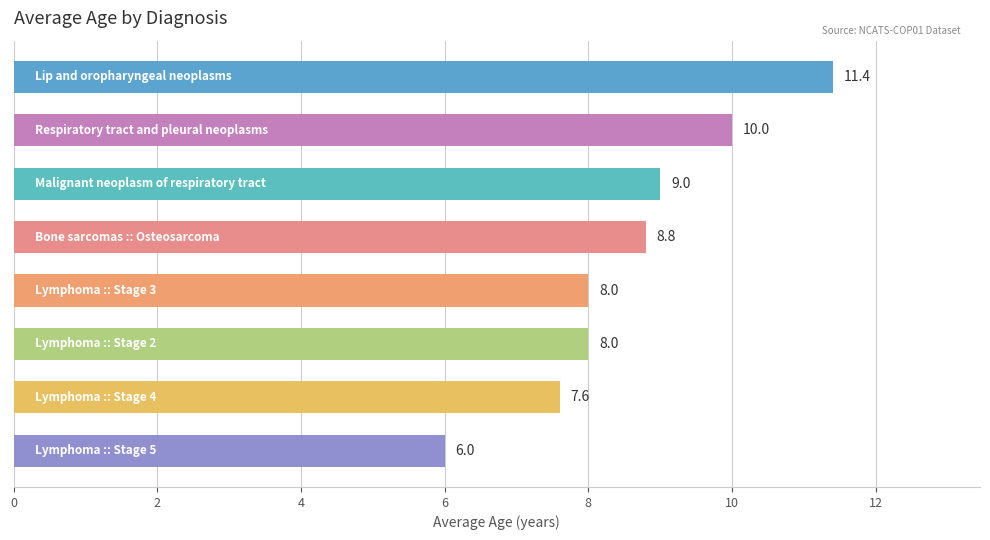

What is the sum of all values?

68.8